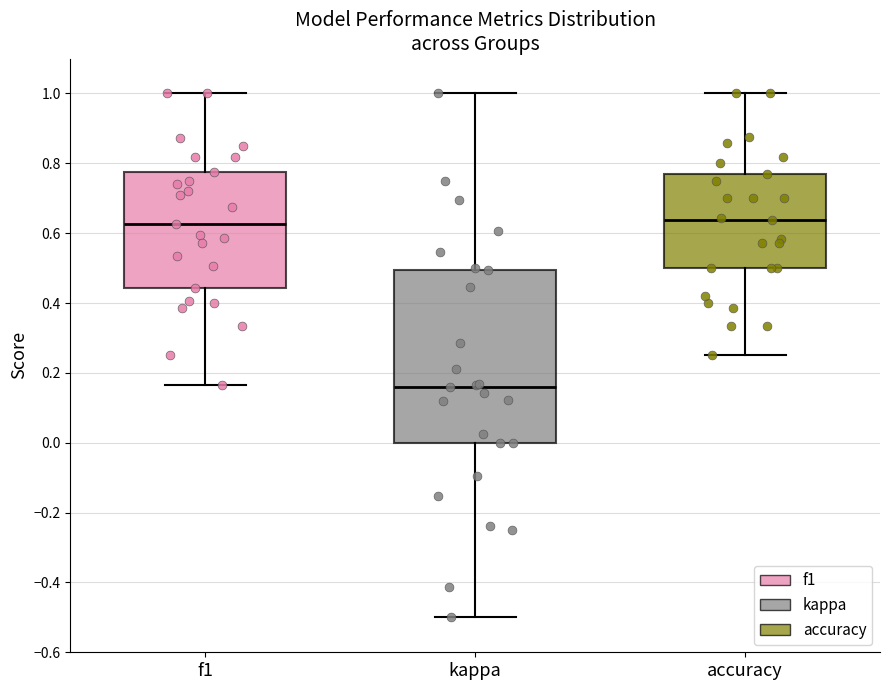

Reading left to right, read every box against the y-axis: the position of its median line, the range the box covers, and the ends of its whiskers. The values are not printed on the chart, so give them approximately, as read against the axis.

f1: median 0.62, box 0.44 to 0.78, whiskers 0.16 to 1.00
kappa: median 0.16, box 0.00 to 0.50, whiskers -0.50 to 1.00
accuracy: median 0.64, box 0.50 to 0.76, whiskers 0.26 to 1.00